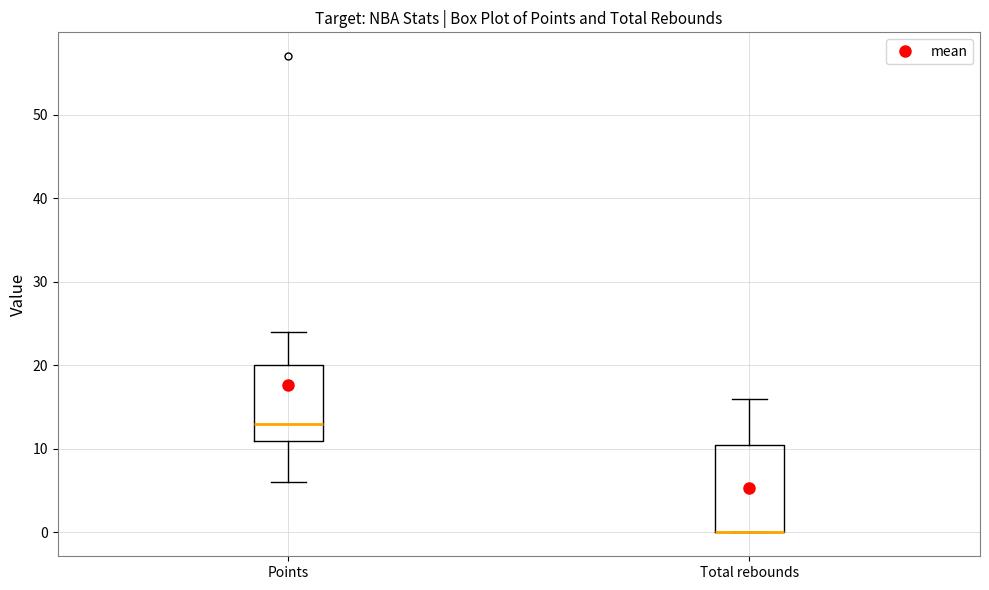

Where is the upper edge of the box for Total rebounds on the y-axis? The values are not printed on the chart, so give them approximately, as read against the axis.

11